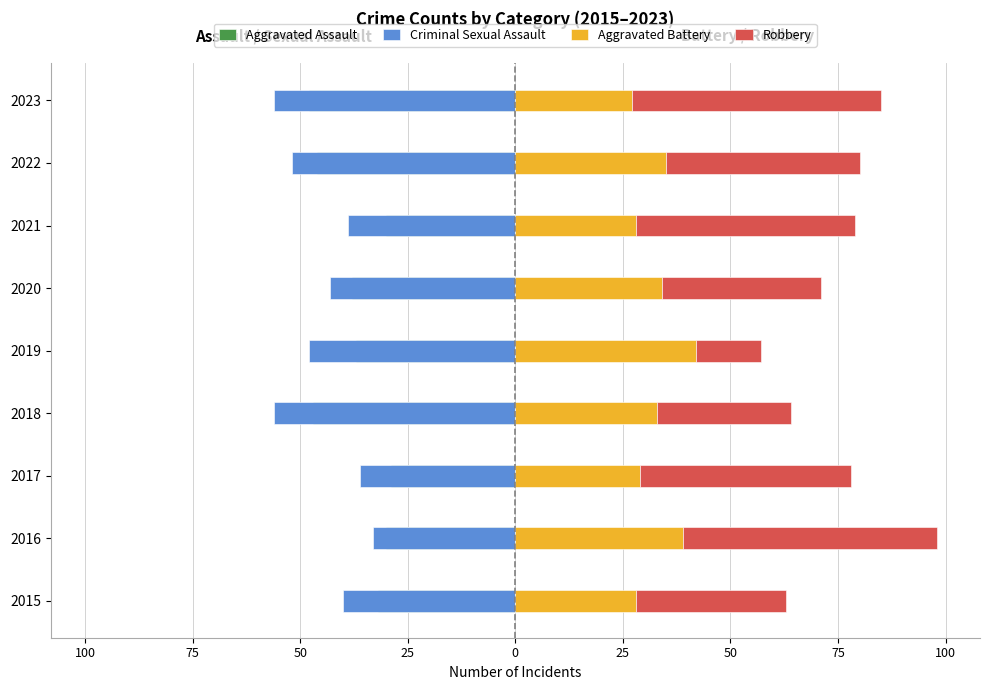

What is the difference between the maximum and minimum values in the Aggravated Assault series?

19